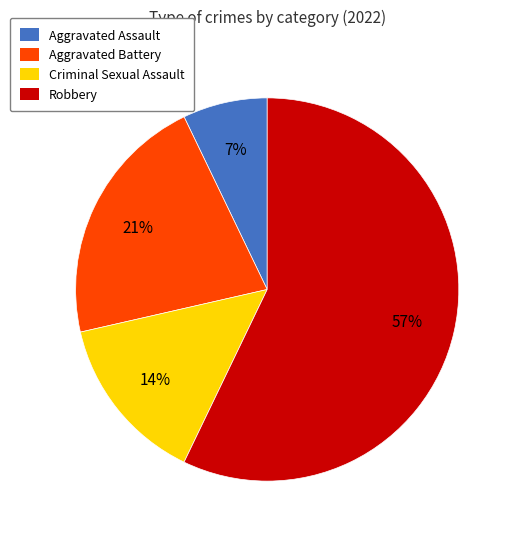

Count the number of slices in the pie.

4